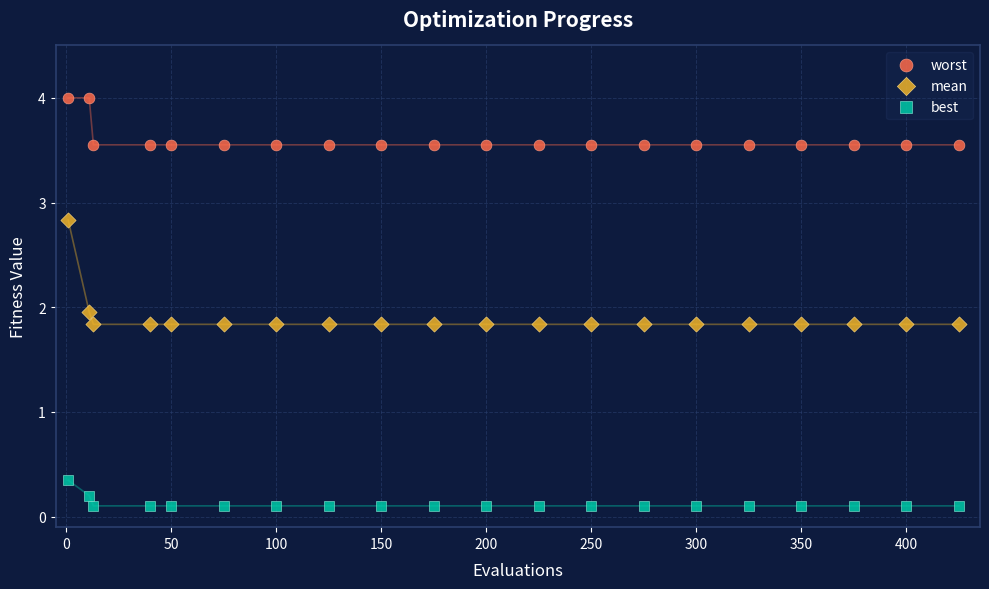

Across all data points, what is the range of X values (max minus min)?

424.0